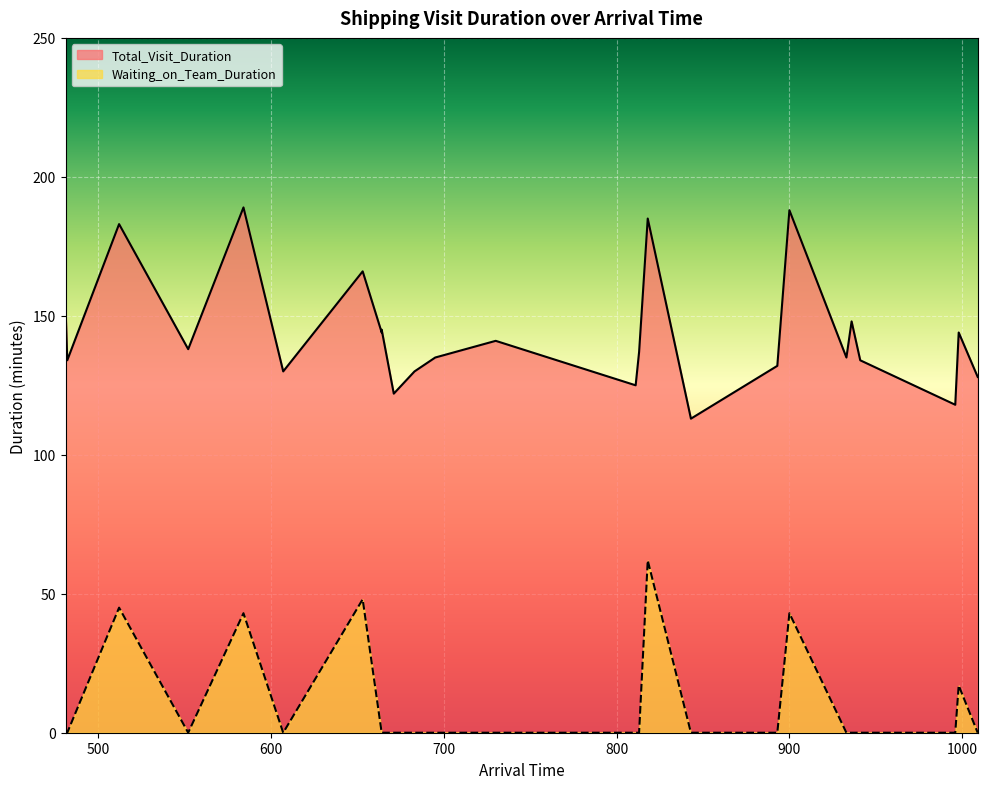

The value of Total_Visit_Duration at 813 is 31. True or false?

False